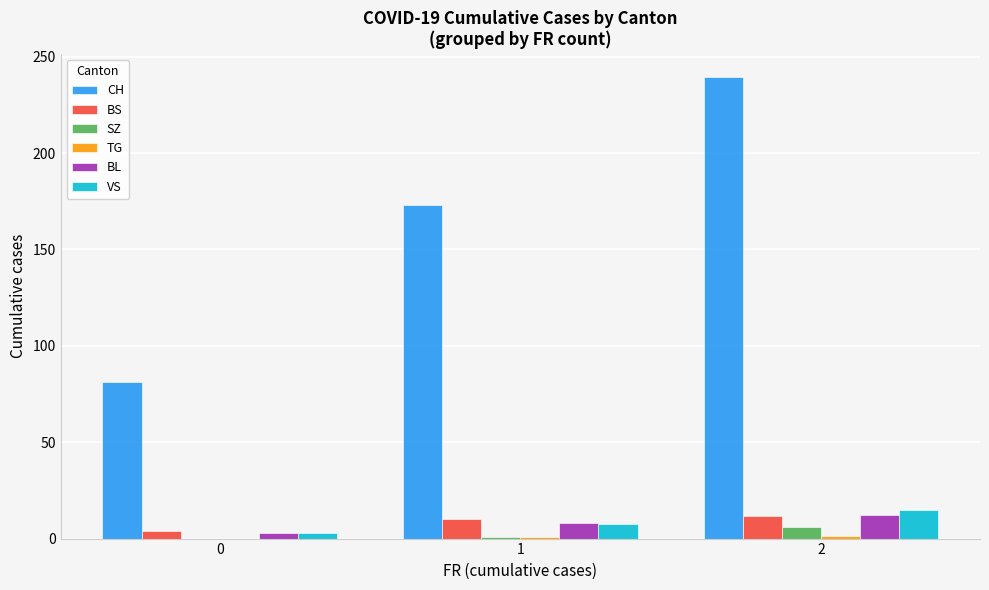

Which series has the largest total across all categories?

CH